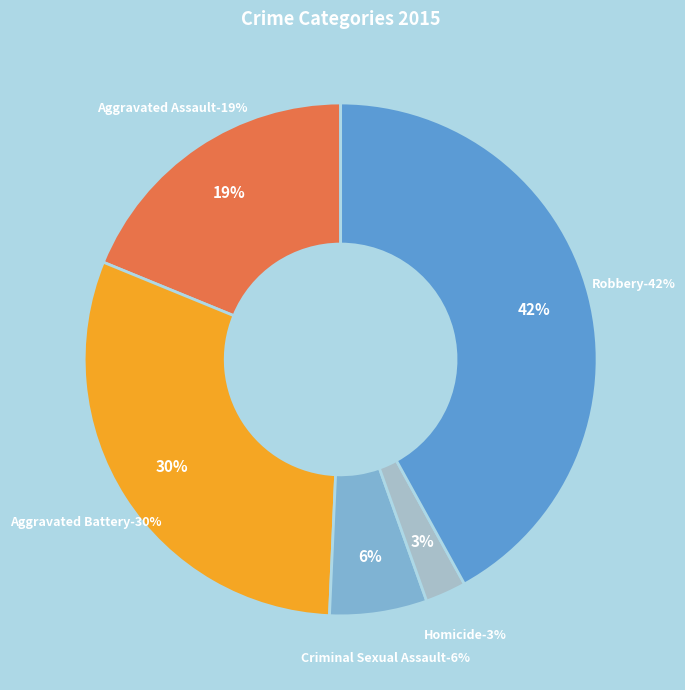

Between Robbery and Aggravated Assault, which is larger?

Robbery